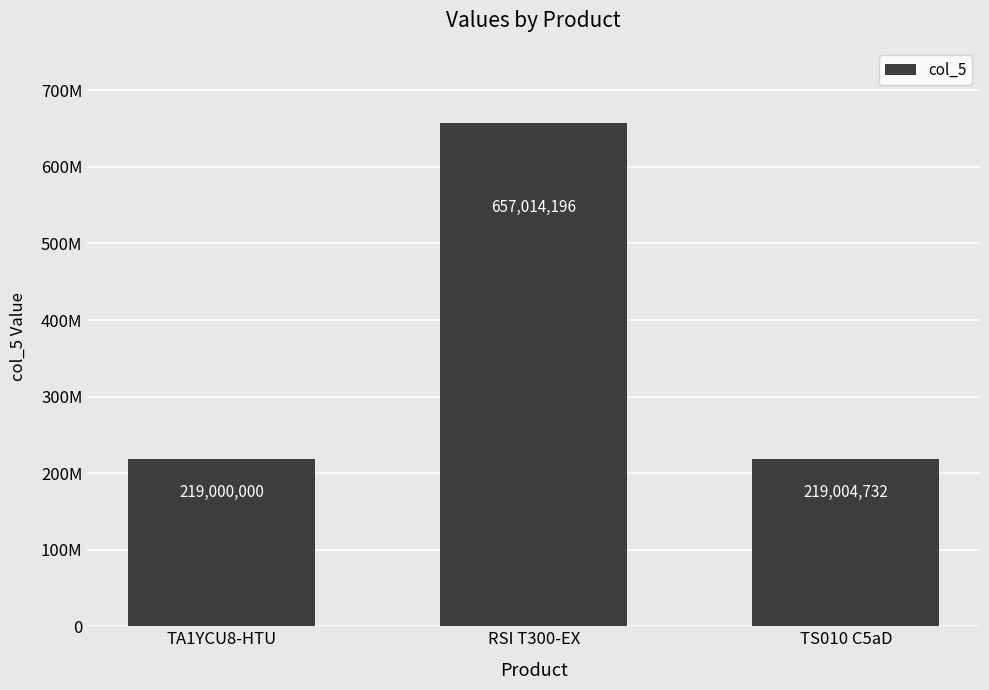

Between RSI T300-EX and TS010 C5aD, which is larger?

RSI T300-EX